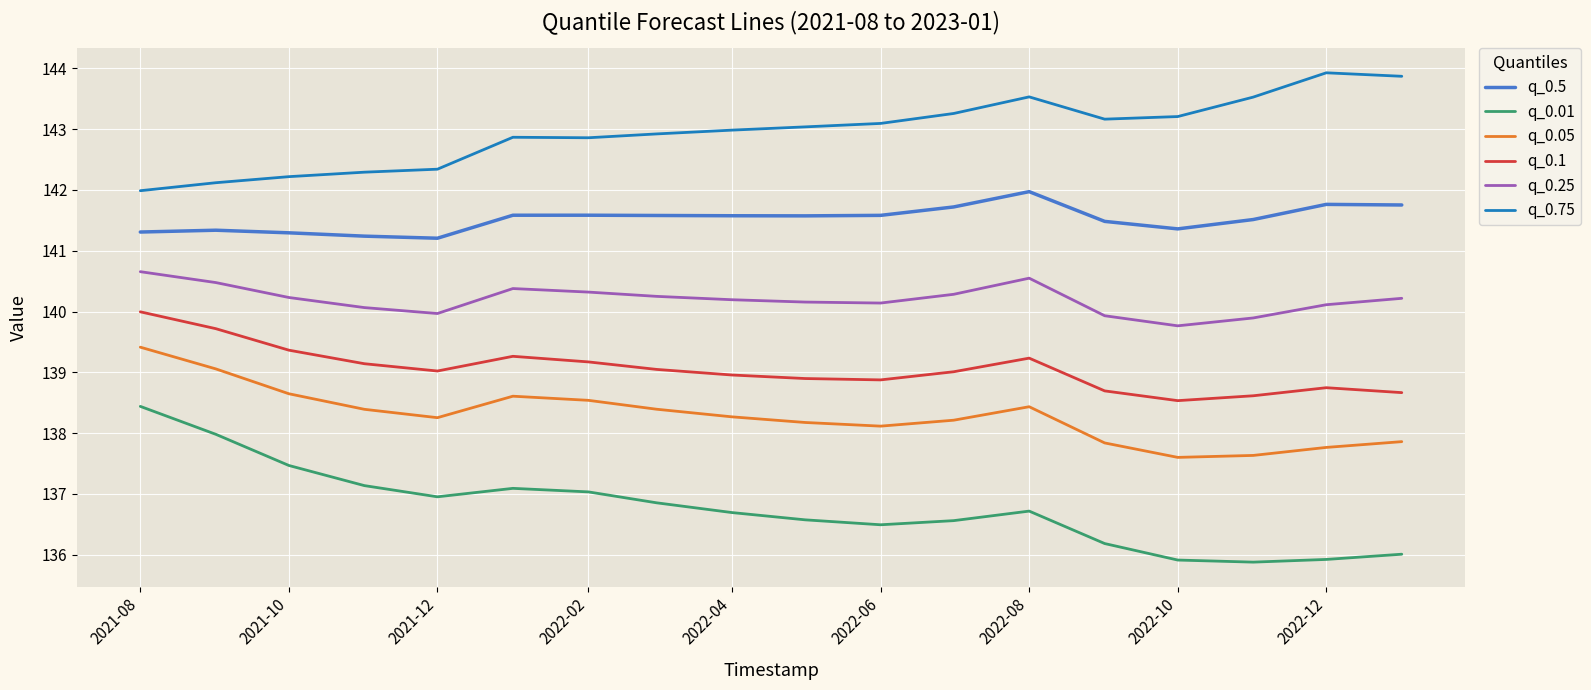

Which series has the largest total across all categories?

q_0.75